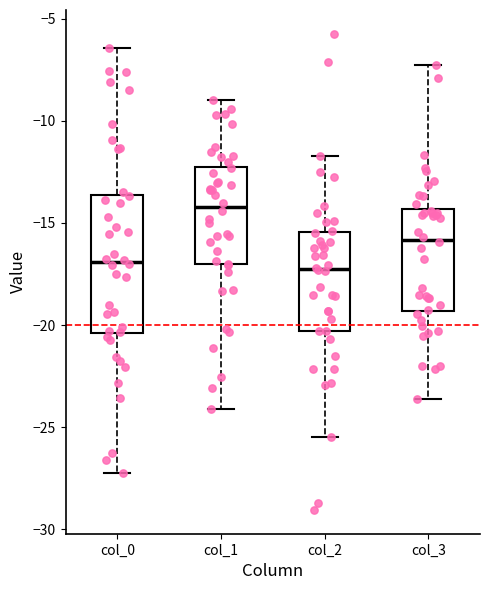

Comparing the boxes themselves (not the whiskers), which one is the tallest?

col_0